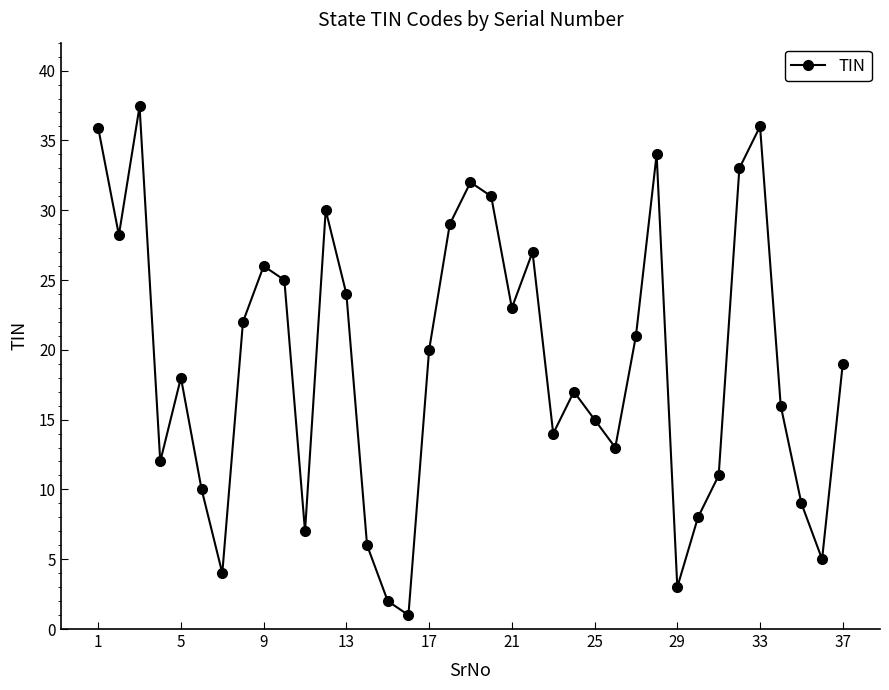

What is the greatest value displayed?

37.4